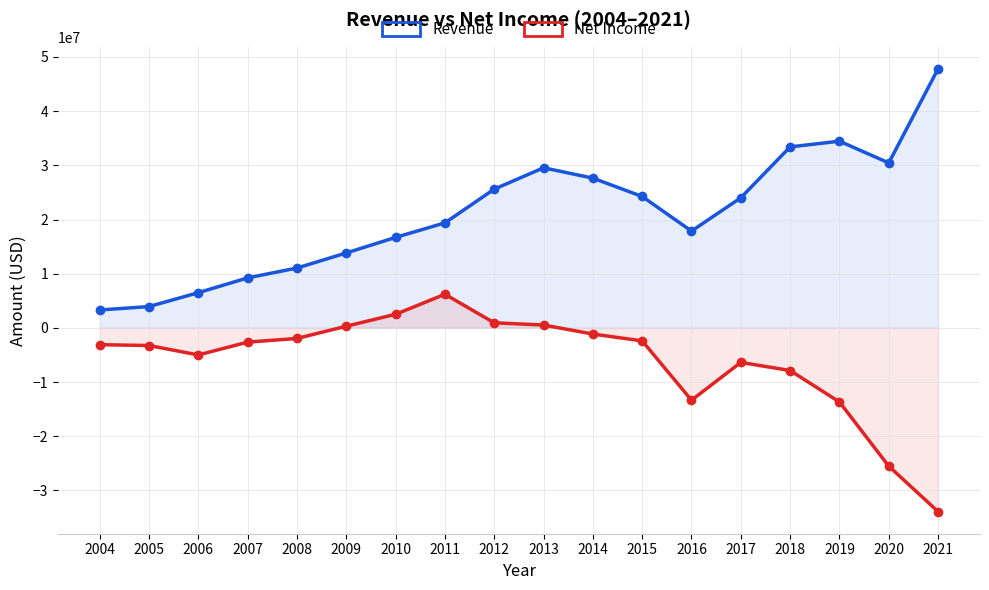

True or false: Revenue and Net Income intersect in this chart.

False